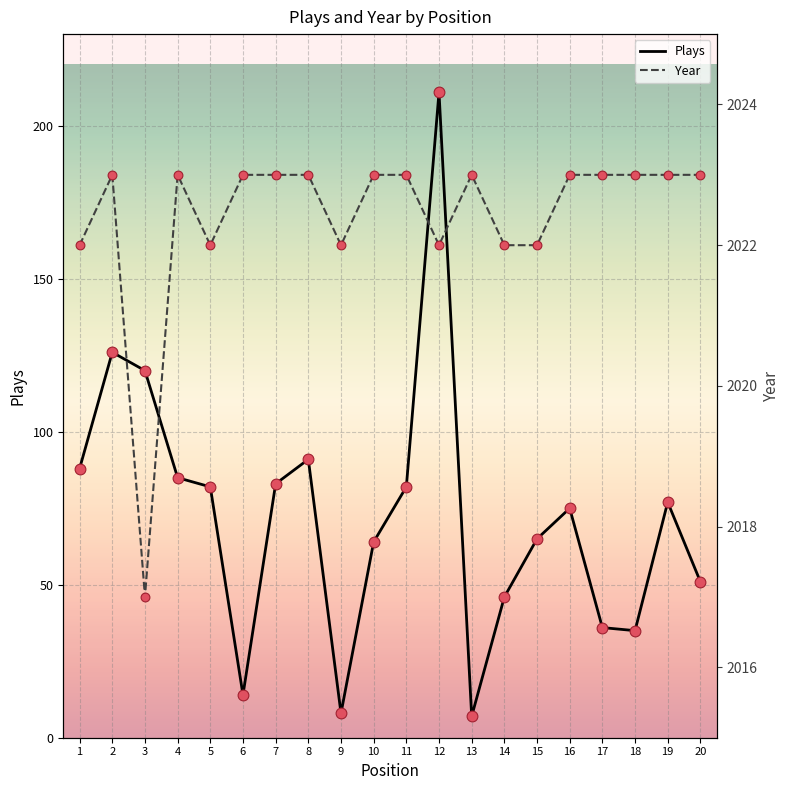

Is the value of Year at 2 greater than the value of Plays at 4?

Yes